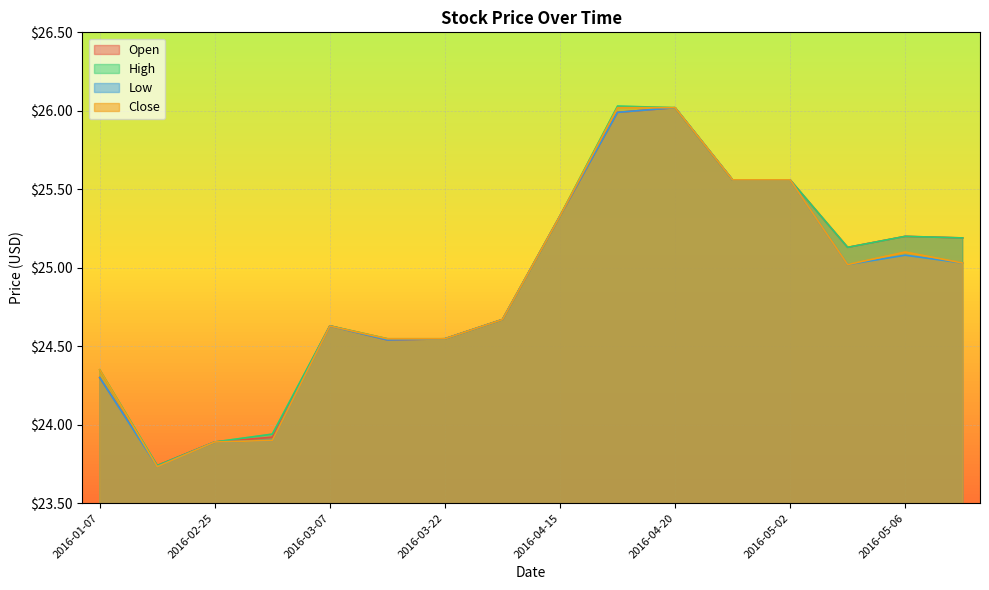

At 2016-04-19, list the series in order from largest to smallest.

High, Close, Open, Low